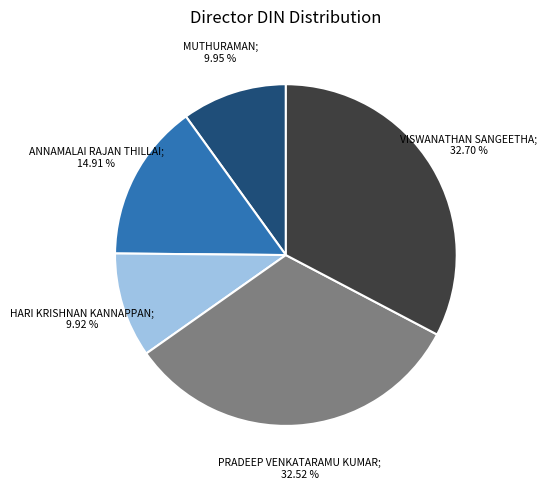

How many segments does this pie chart have?

5